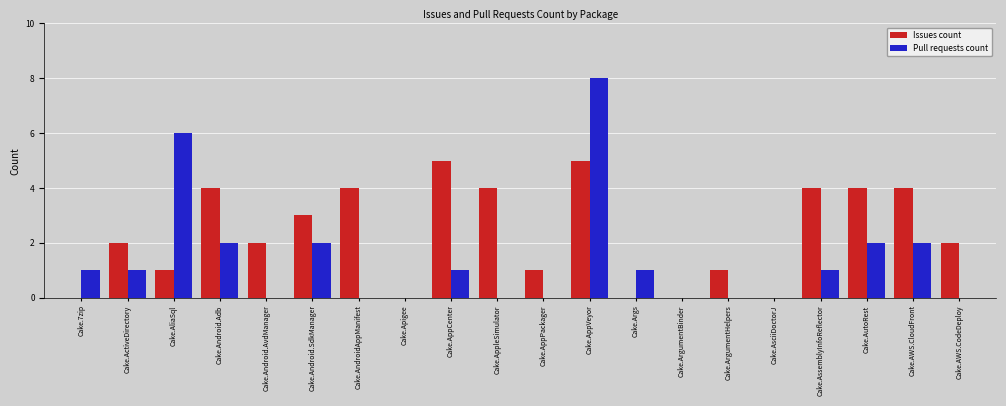

Reading left to right, what are all the values shown in this chart?

Issues count: 0	2	1	4	2	3	4	0	5	4	1	5	0	0	1	0	4	4	4	2
Pull requests count: 1	1	6	2	0	2	0	0	1	0	0	8	1	0	0	0	1	2	2	0